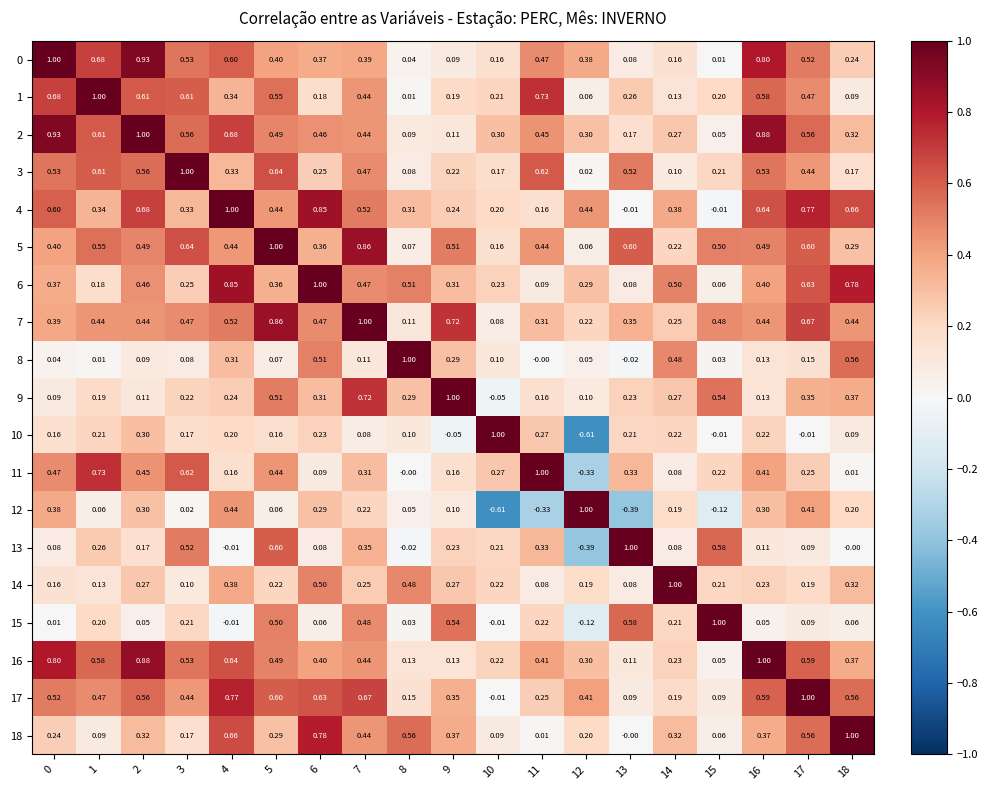

Is the value of 11 at 0 greater than the value of 12 at 0?

Yes